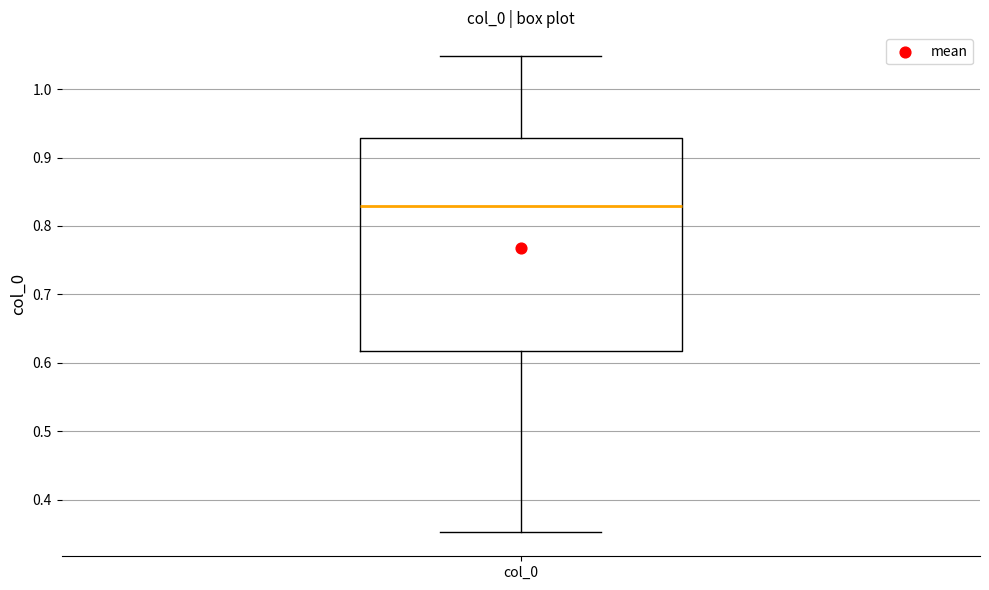

Read this box plot against the y-axis: the position of the median line, the range covered by the box, and the ends of both whiskers. The values are not printed on the chart, so give them approximately, as read against the axis.

median 0.83, box 0.62 to 0.93, whiskers 0.35 to 1.05